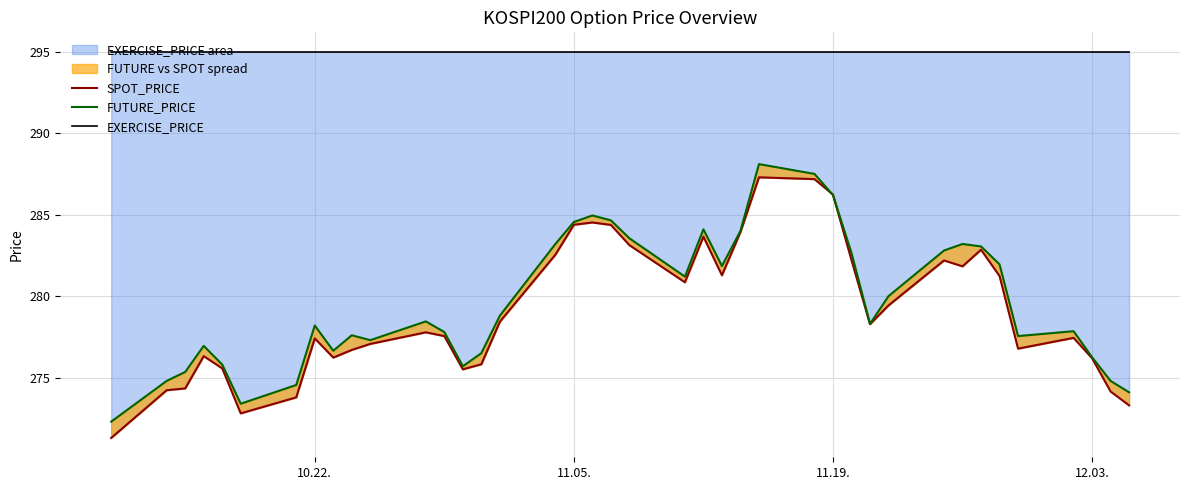

True or false: EXERCISE_PRICE and FUTURE_PRICE cross at least once.

False